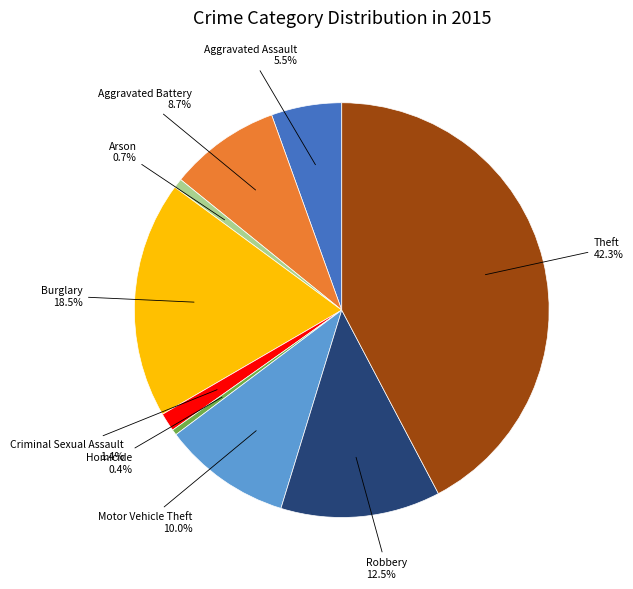

Does any single category account for the majority?

No